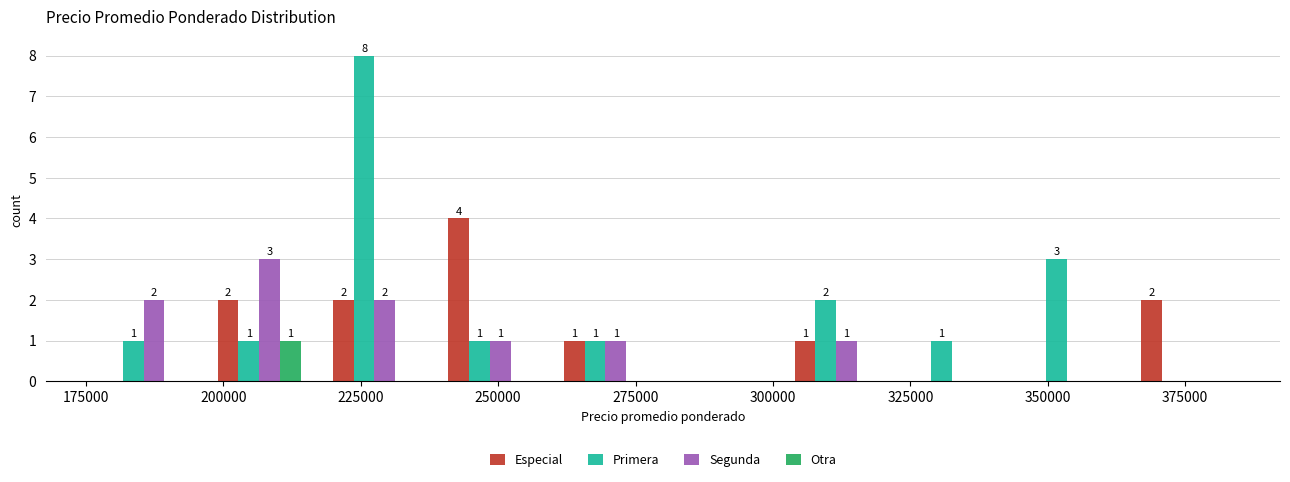

In the Primera series, which range on the x-axis has the tallest bar?

217000 to 238000